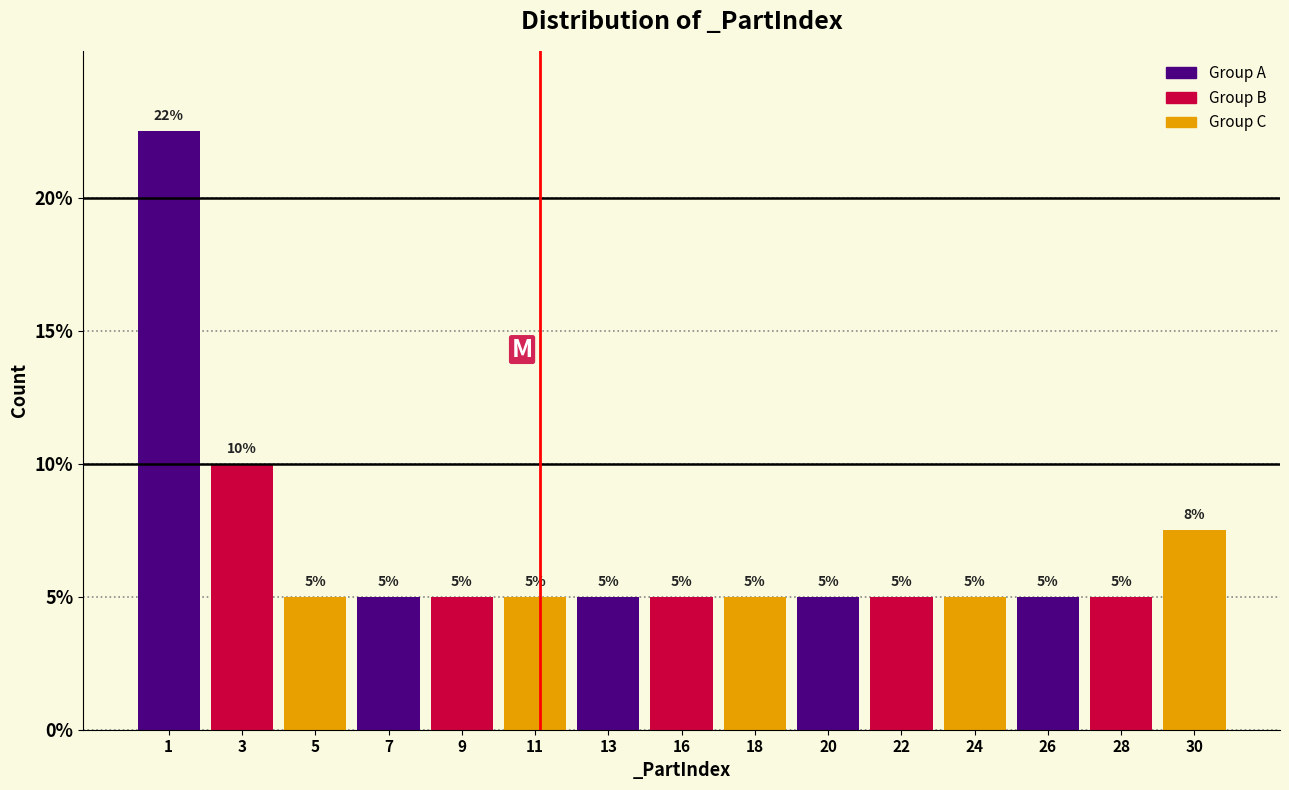

What is the sum of all values?

100.0